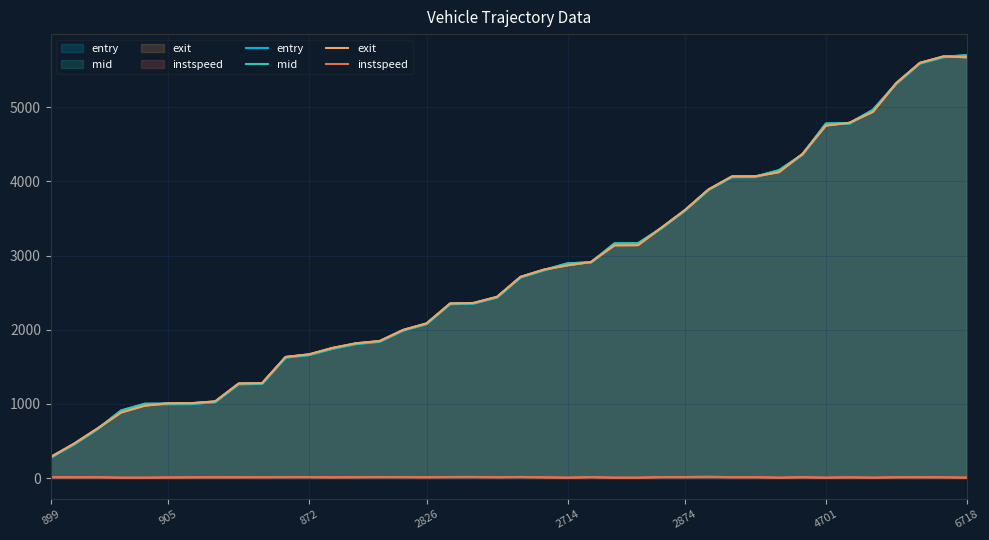

What is the difference between the entry values at 38 and 20?

2969.9